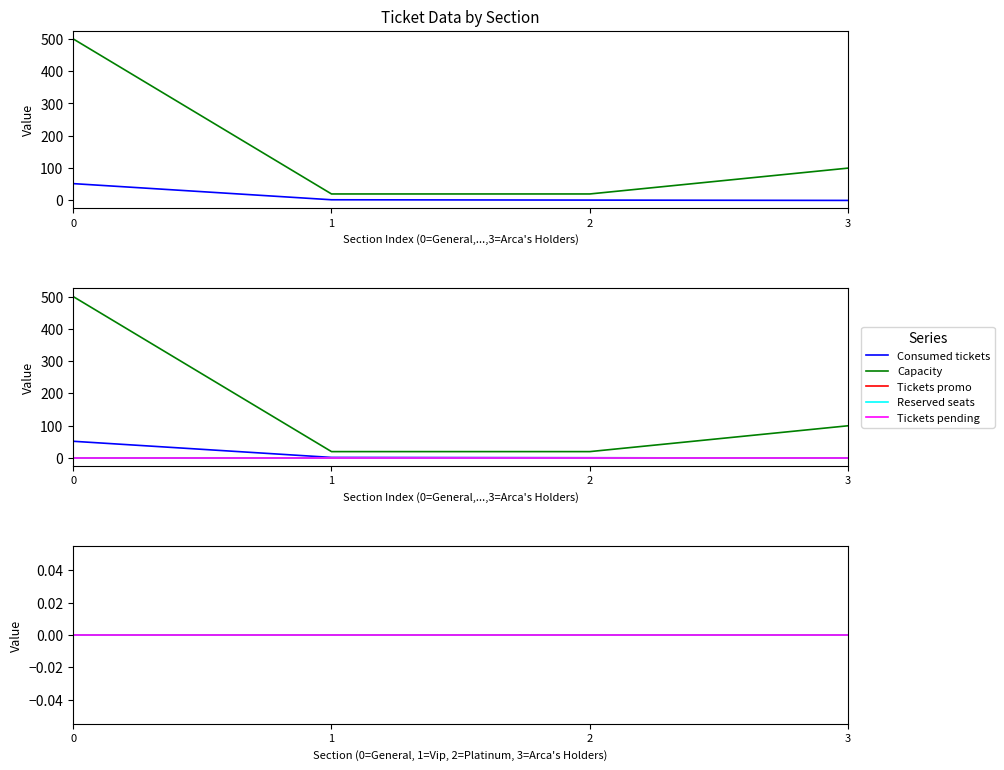

Is this an area chart (filled region under the line)?

No